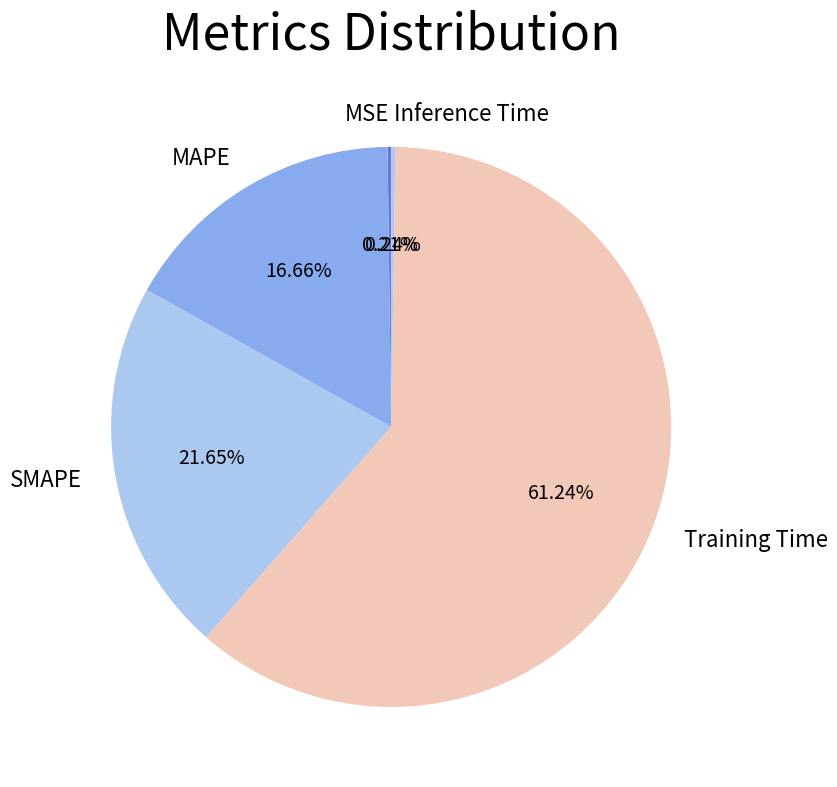

Is the sum of Training Time and SMAPE greater than half?

Yes